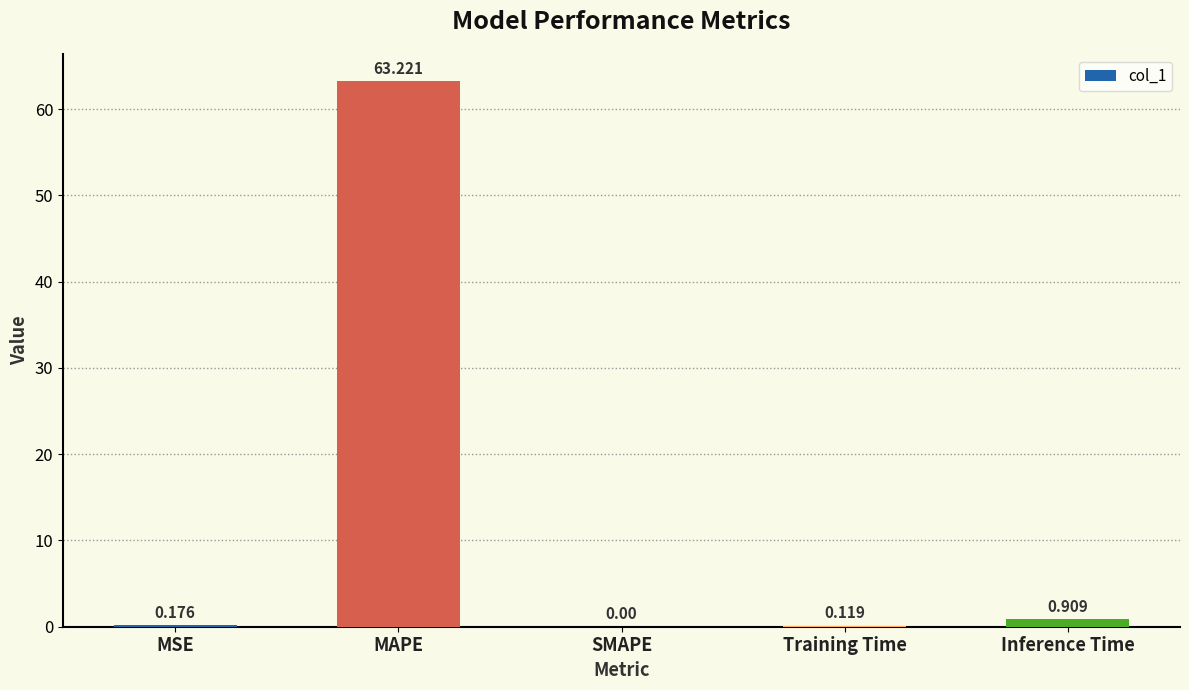

Between Training Time and SMAPE, which is larger?

Training Time